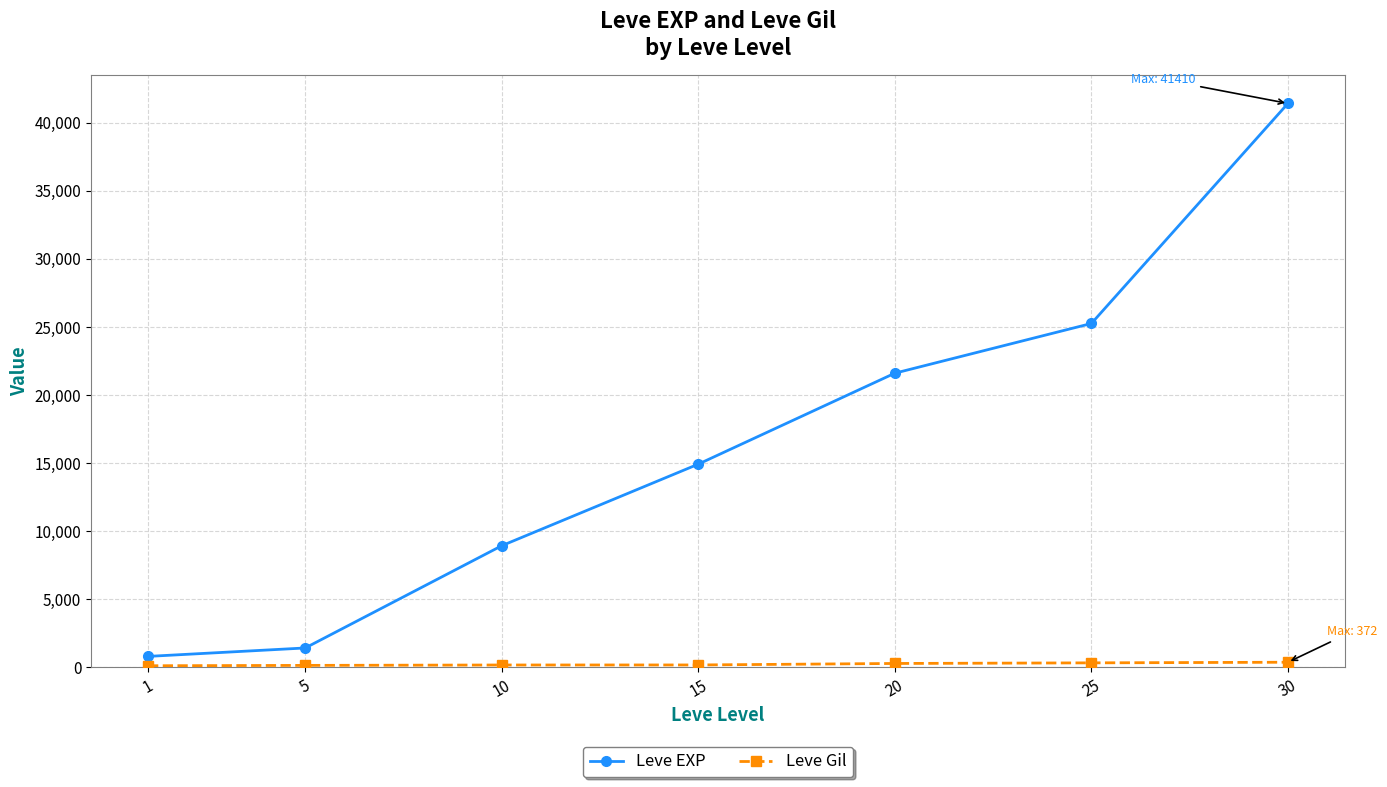

How many distinct data groups are displayed?

2